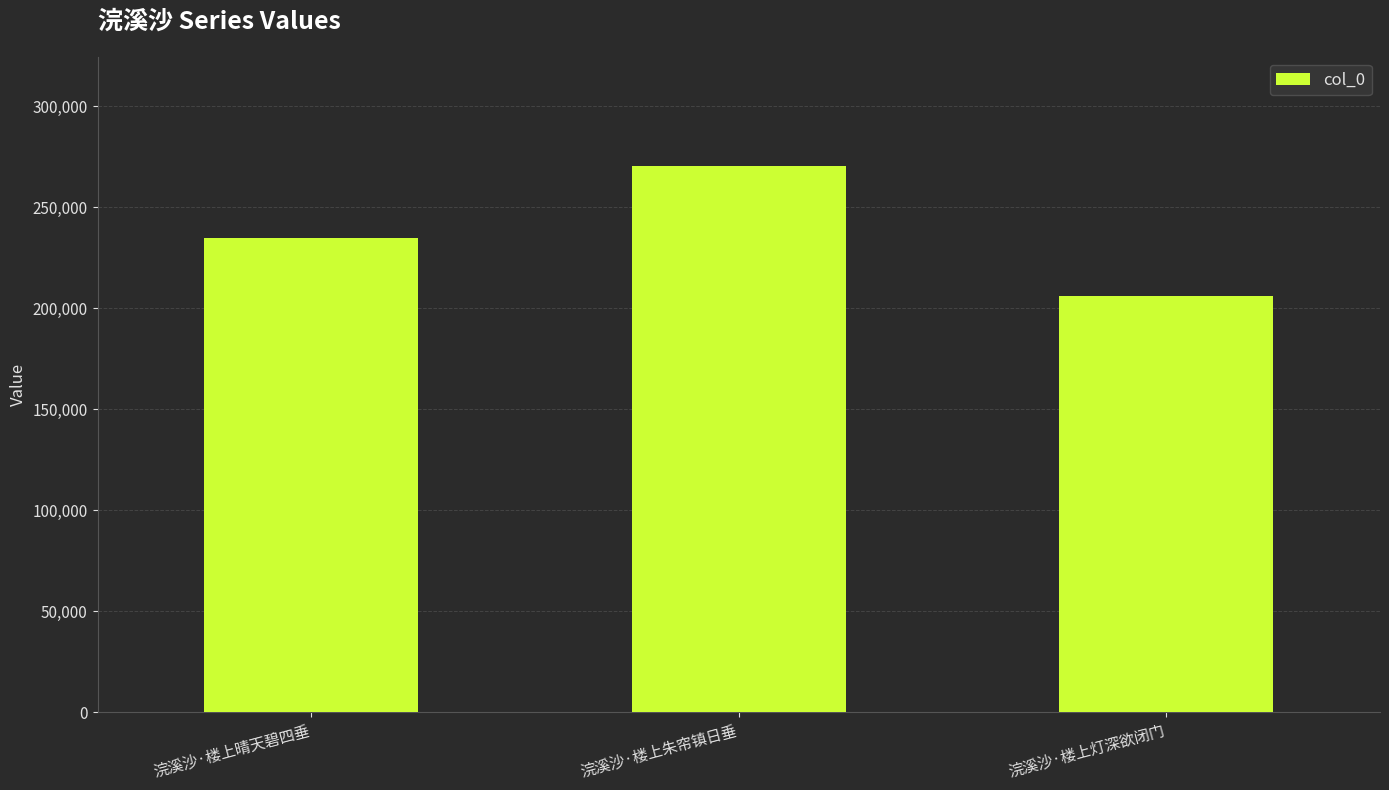

What is the change in value from 浣溪沙·楼上晴天碧四垂 to 浣溪沙·楼上灯深欲闭门?

-28922